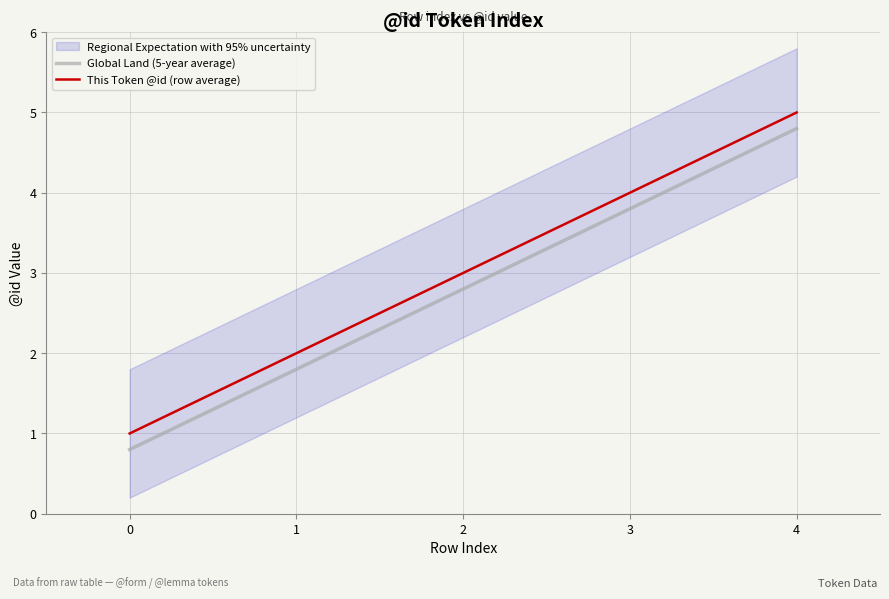

Reading left to right, transcribe all the data shown in this chart.

Global Land (5-year average): 0.8	1.8	2.8	3.8	4.8
This Token @id (row average): 1.0	2.0	3.0	4.0	5.0